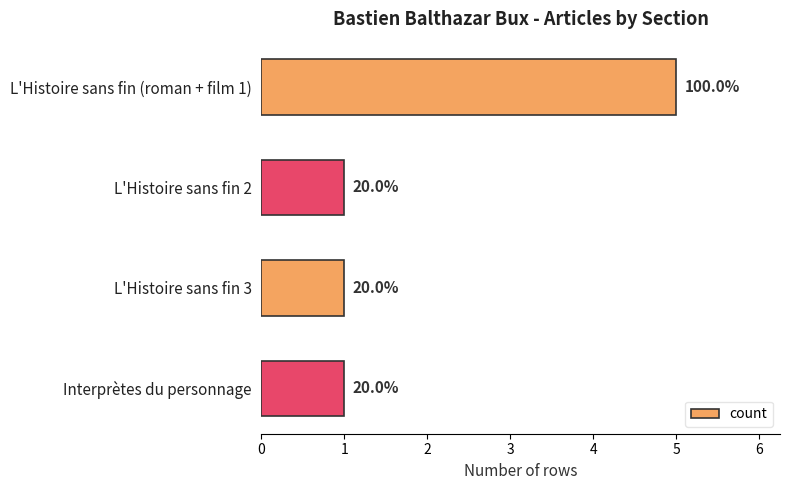

How many bars are there in total?

4